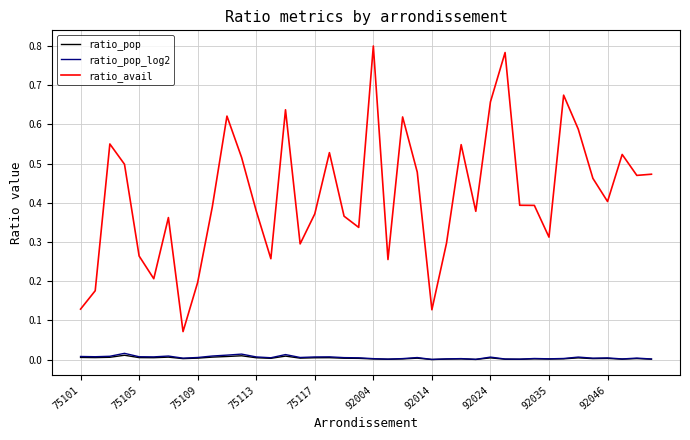

Which series has the widest spread of values?

ratio_avail